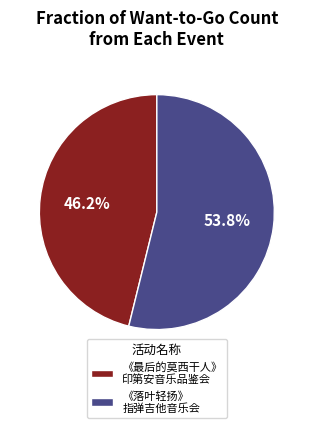

Which category has the smallest portion of the pie?

《最后的莫西干人》 印第安音乐品鉴会